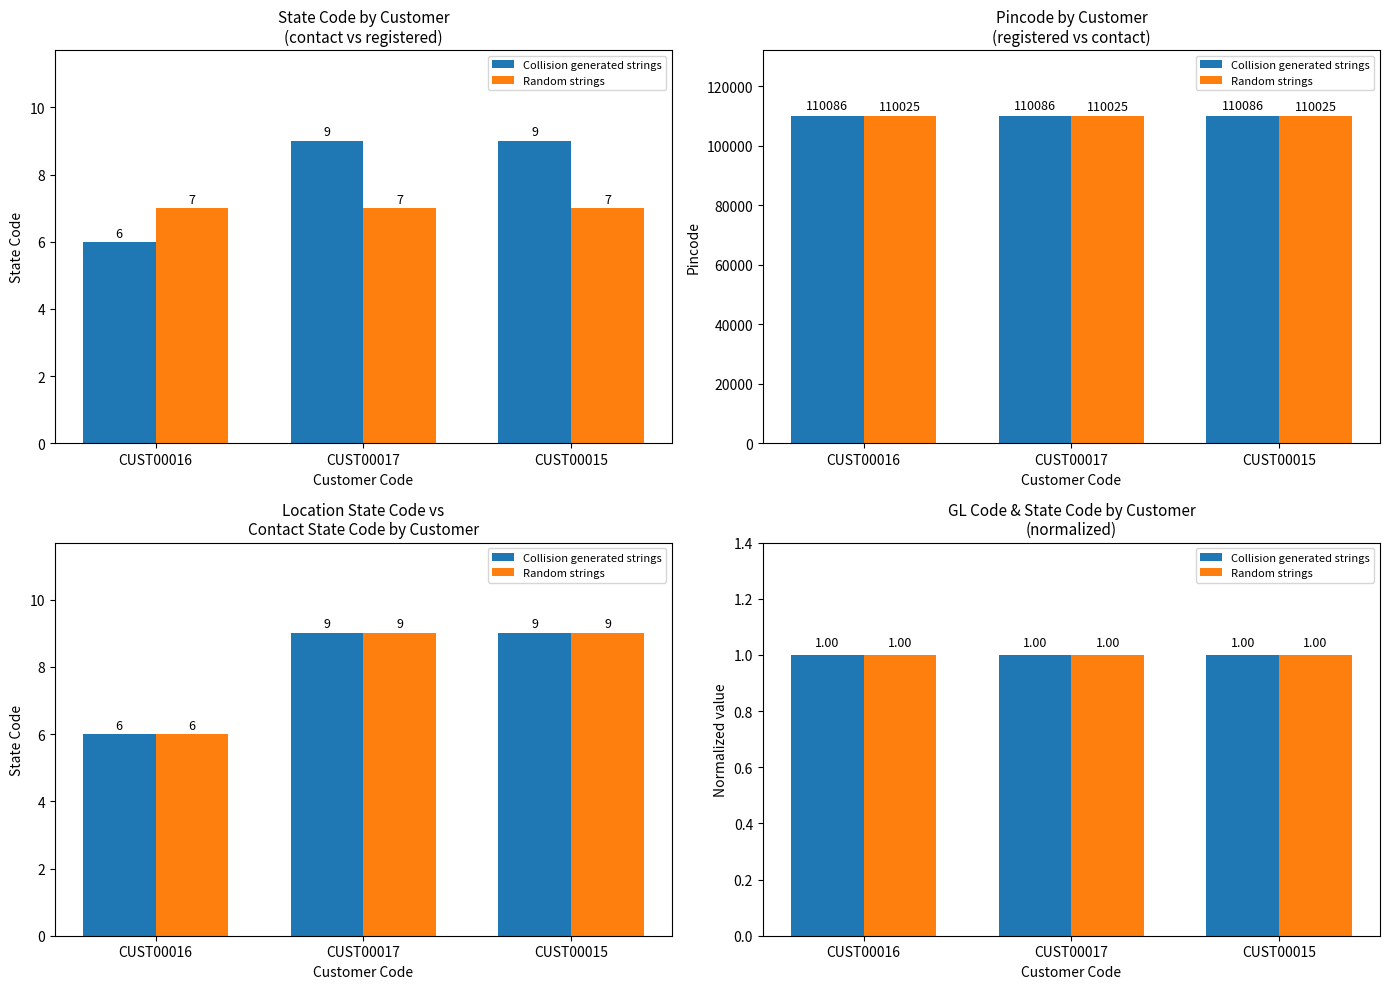

Where is Collision generated strings nearest to the value 7?

CUST00016